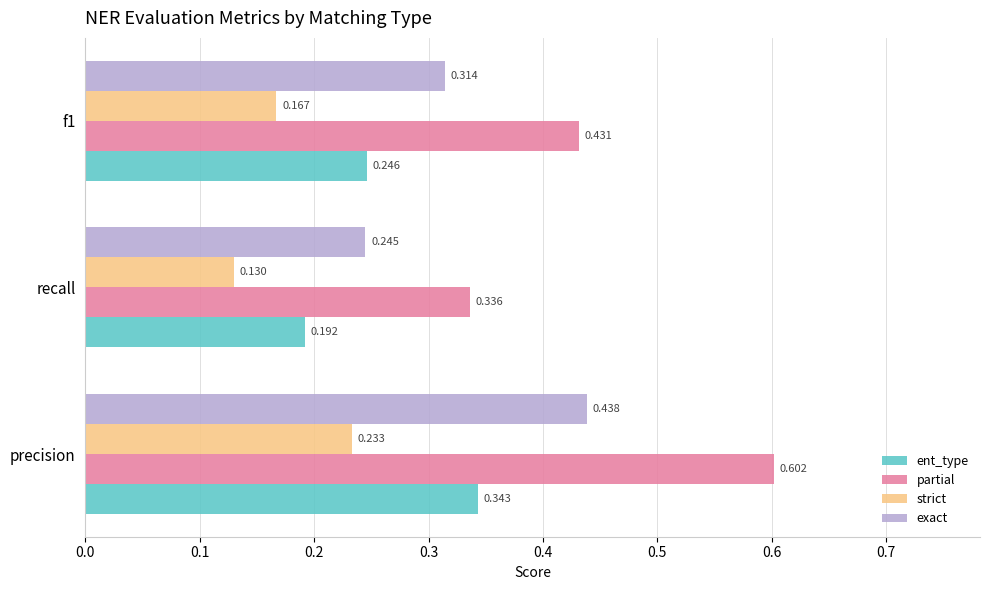

Where is strict nearest to the value 0?

recall